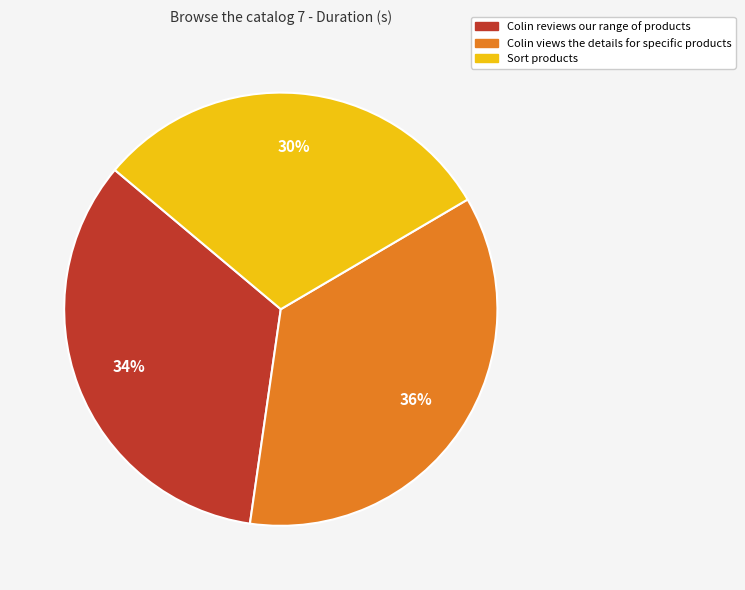

What is the largest slice in the pie chart?

Colin views the details for specific products